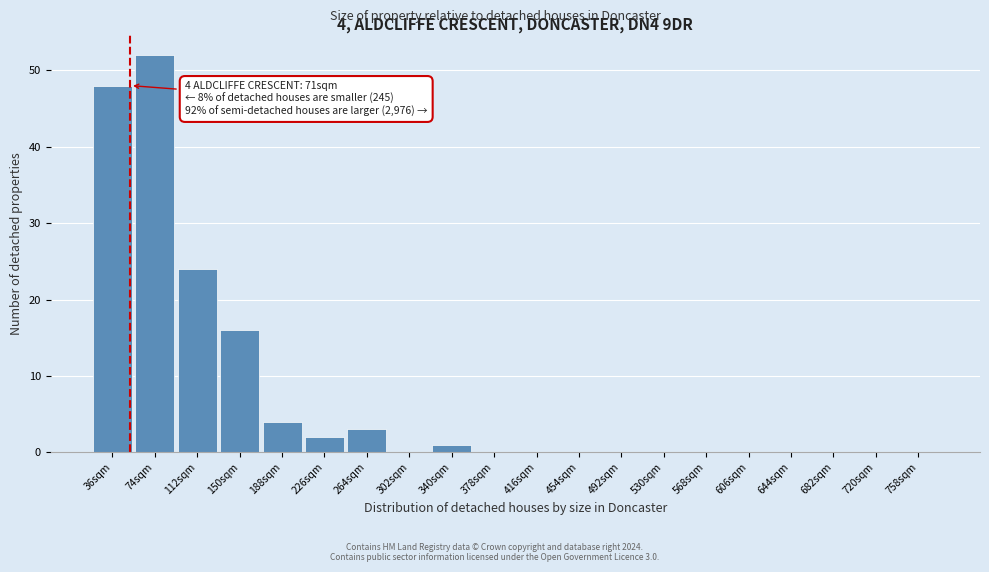

Reading left to right, transcribe all the data shown in this chart.

36sqm=48	74sqm=52	112sqm=24	150sqm=16	188sqm=4	226sqm=2	264sqm=3	302sqm=0	340sqm=1	378sqm=0	416sqm=0	454sqm=0	492sqm=0	530sqm=0	568sqm=0	606sqm=0	644sqm=0	682sqm=0	720sqm=0	758sqm=0